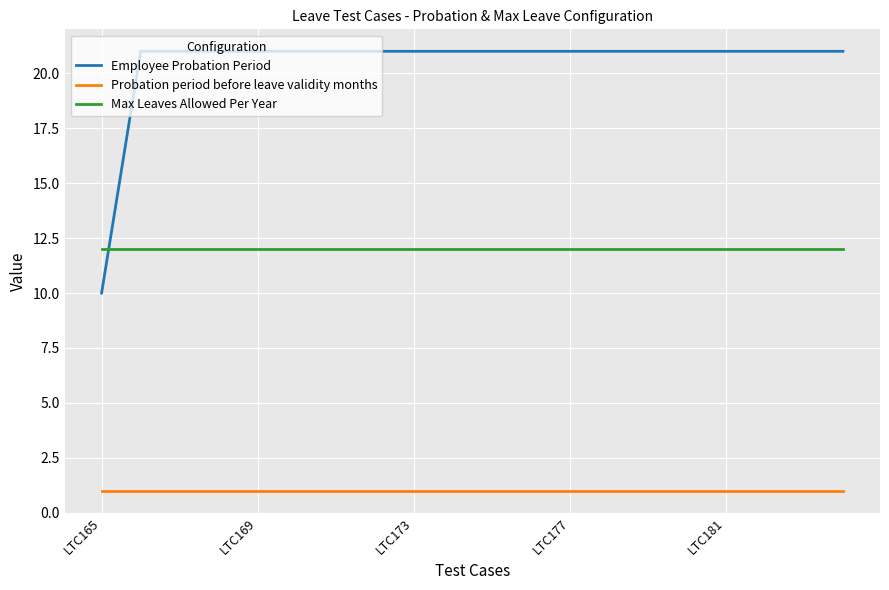

What is the minimum value for Employee Probation Period?

10